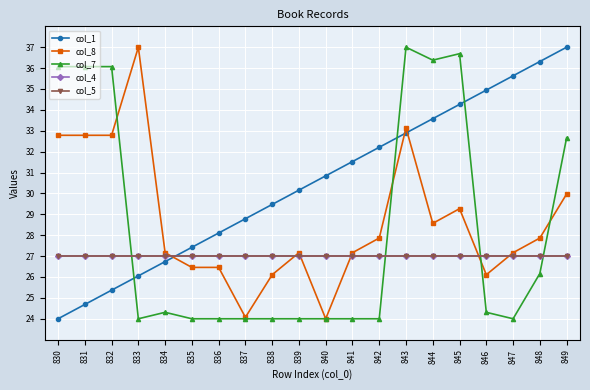

Between which two adjacent categories do col_8 and col_1 first intersect?

834 and 835